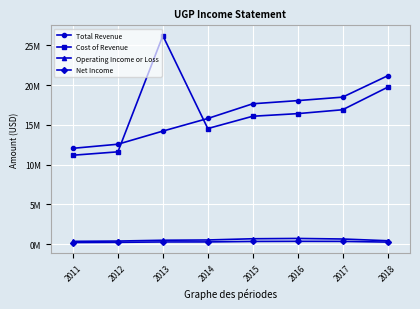

What are all the series names shown in the legend?

Total Revenue, Cost of Revenue, Operating Income or Loss, Net Income